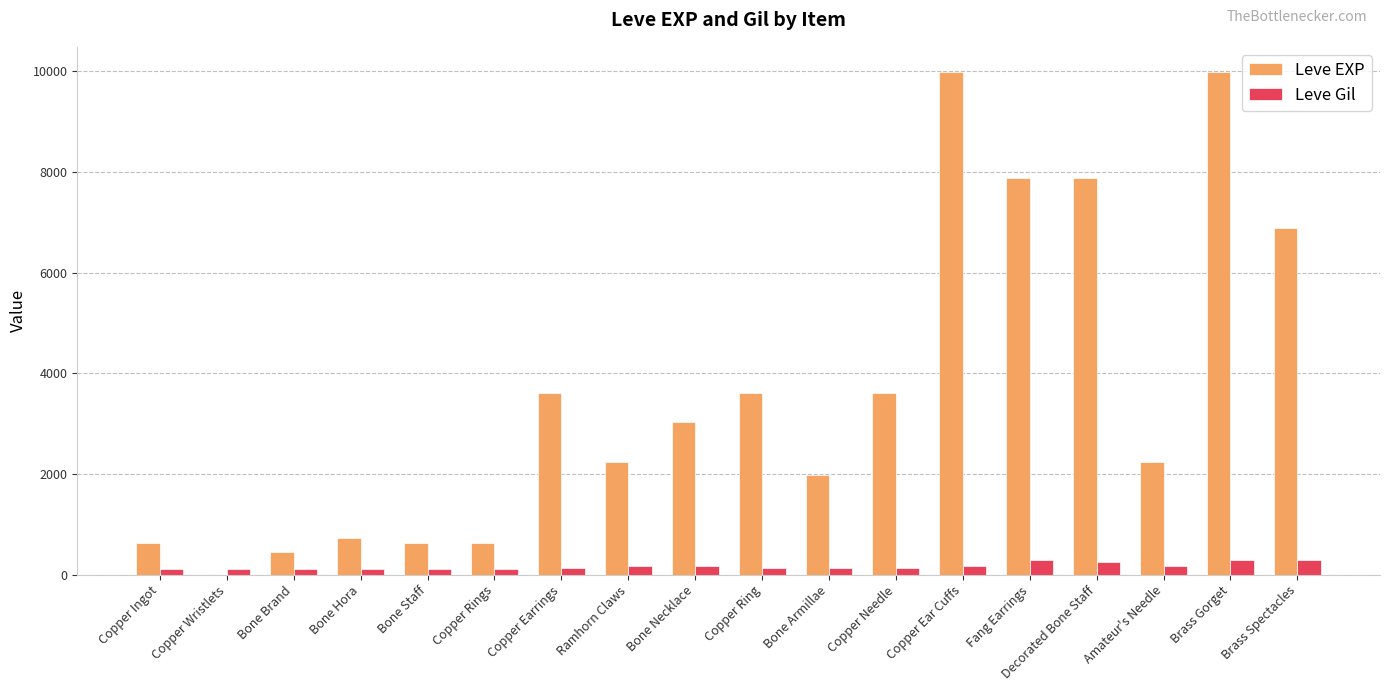

What is the greatest value displayed?

9990